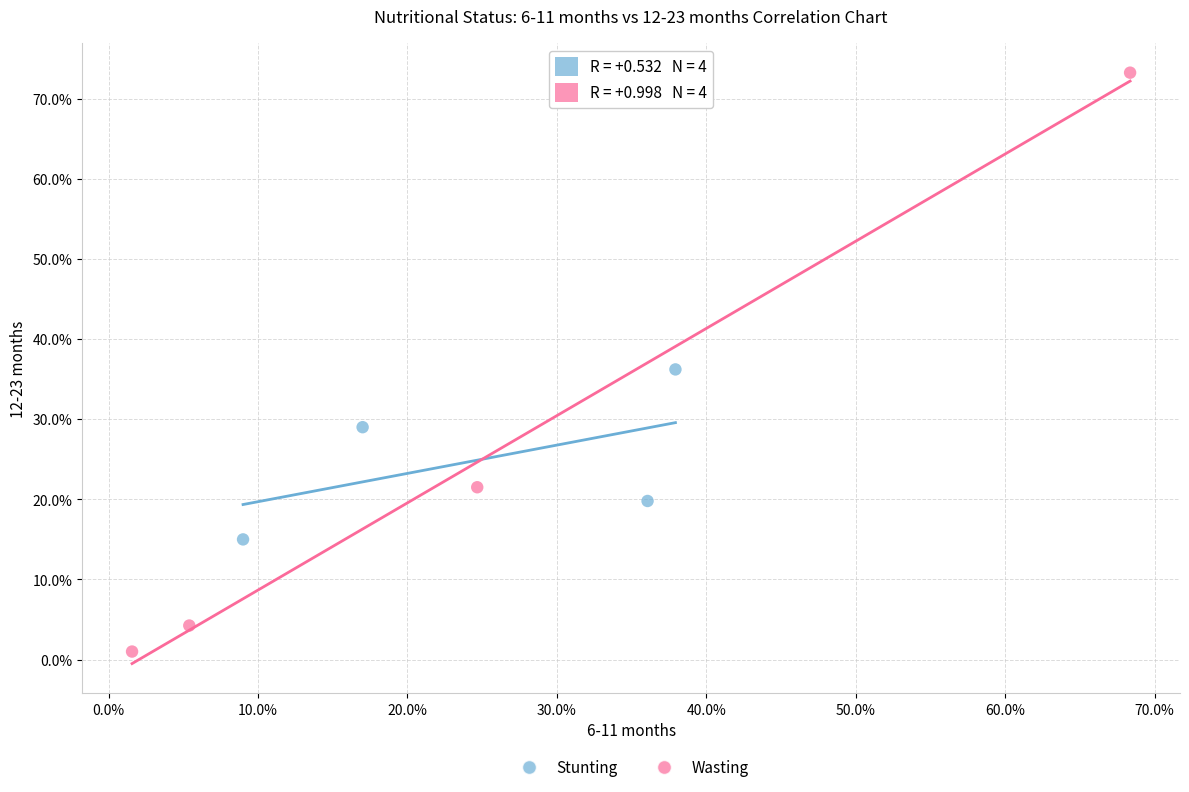

Which series reaches the minimum Y coordinate?

Wasting